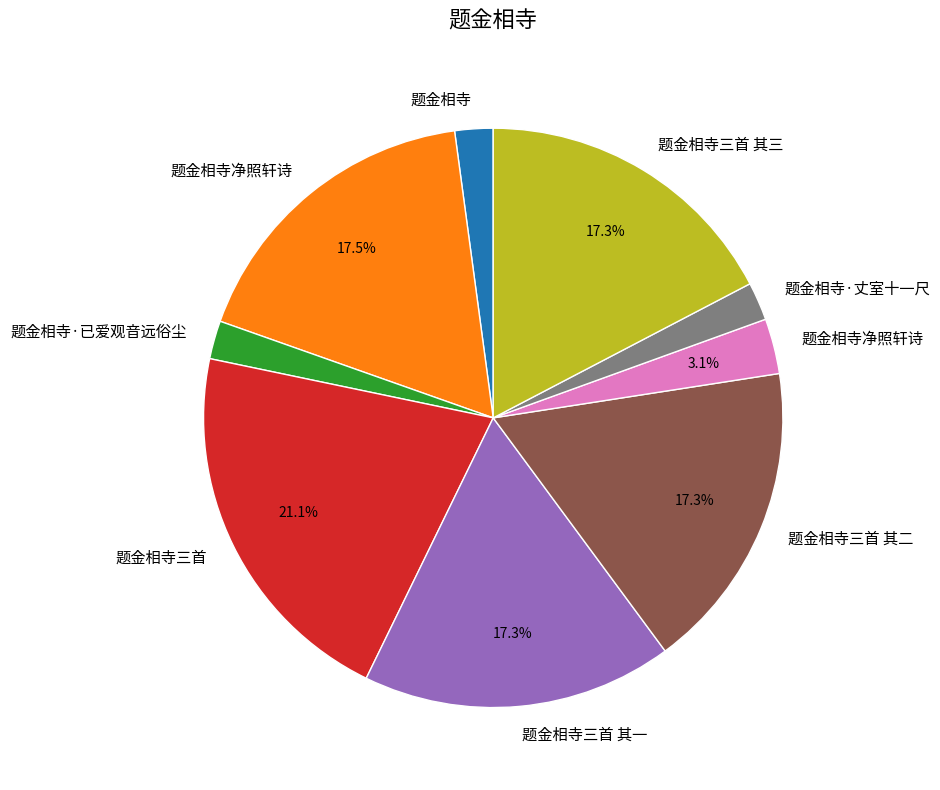

Is there any slice that represents more than half of the pie?

No